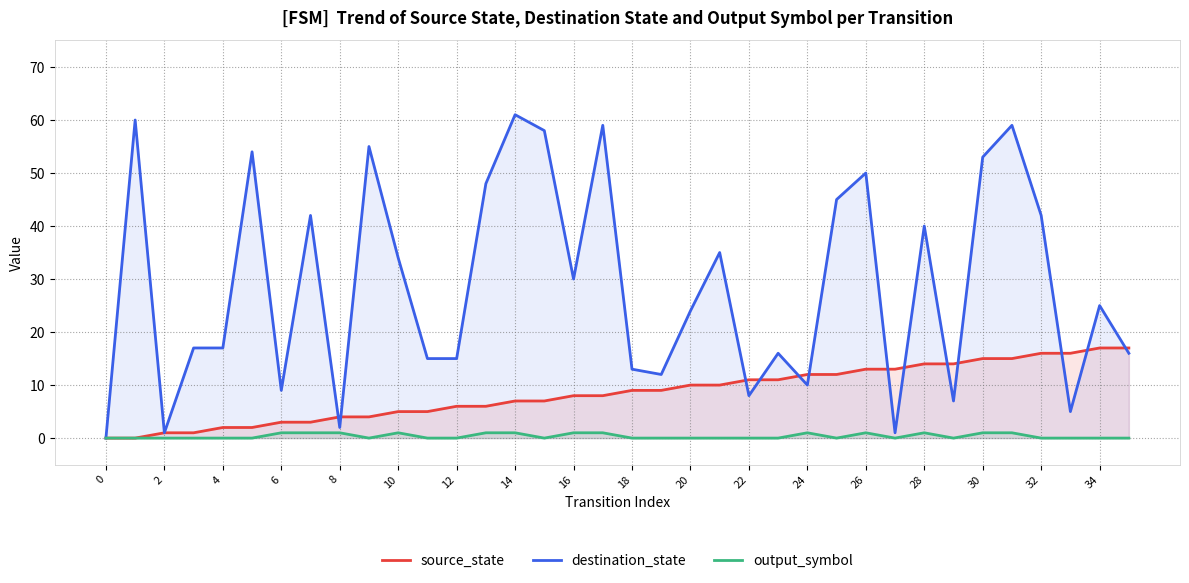

Which has a higher value, 0 or 32?

32